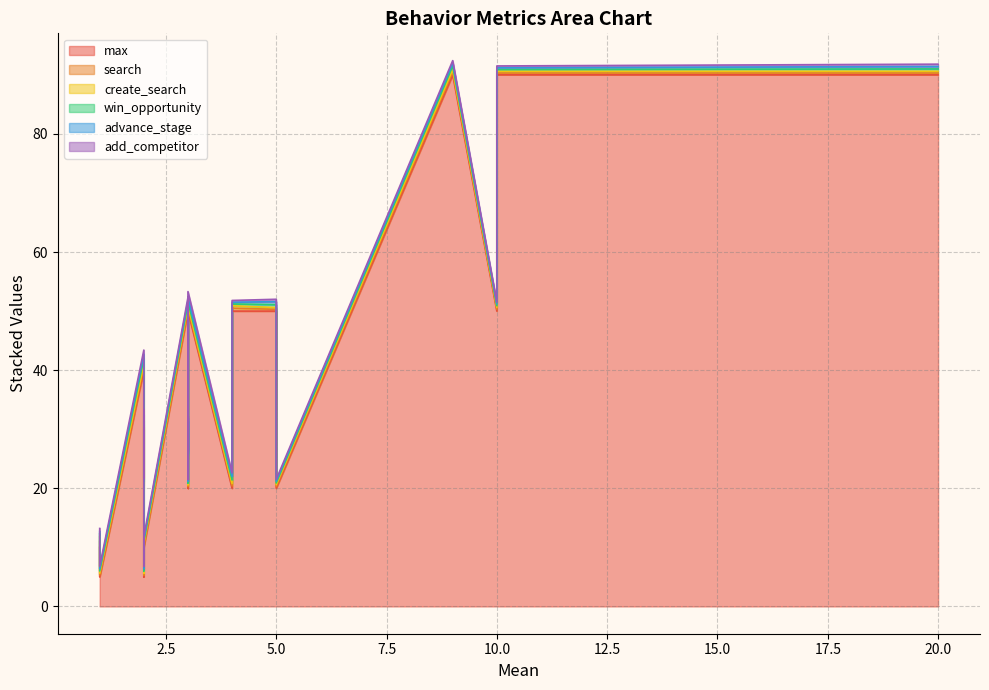

How many times do add_competitor and advance_stage cross each other?

1